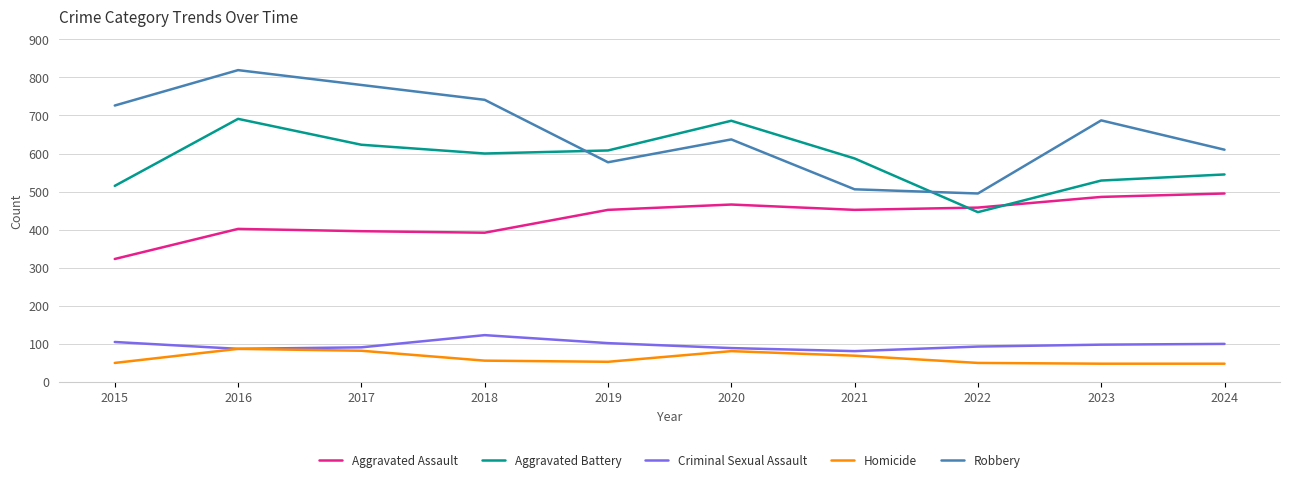

True or false: Aggravated Battery and Criminal Sexual Assault cross at least once.

False